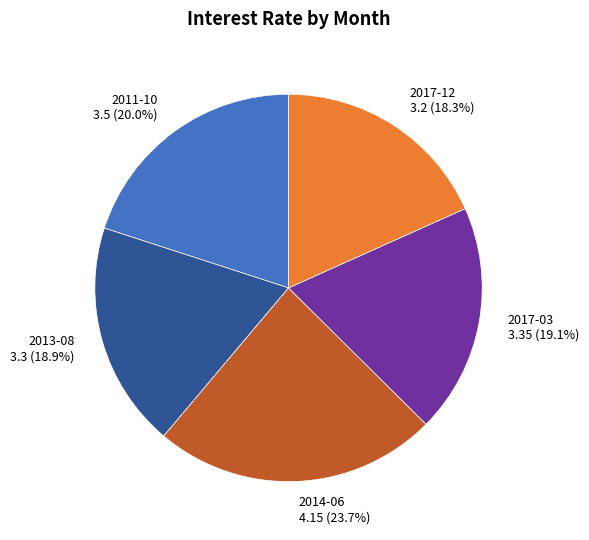

True or false: 2014-06 accounts for 24% of the total.

True